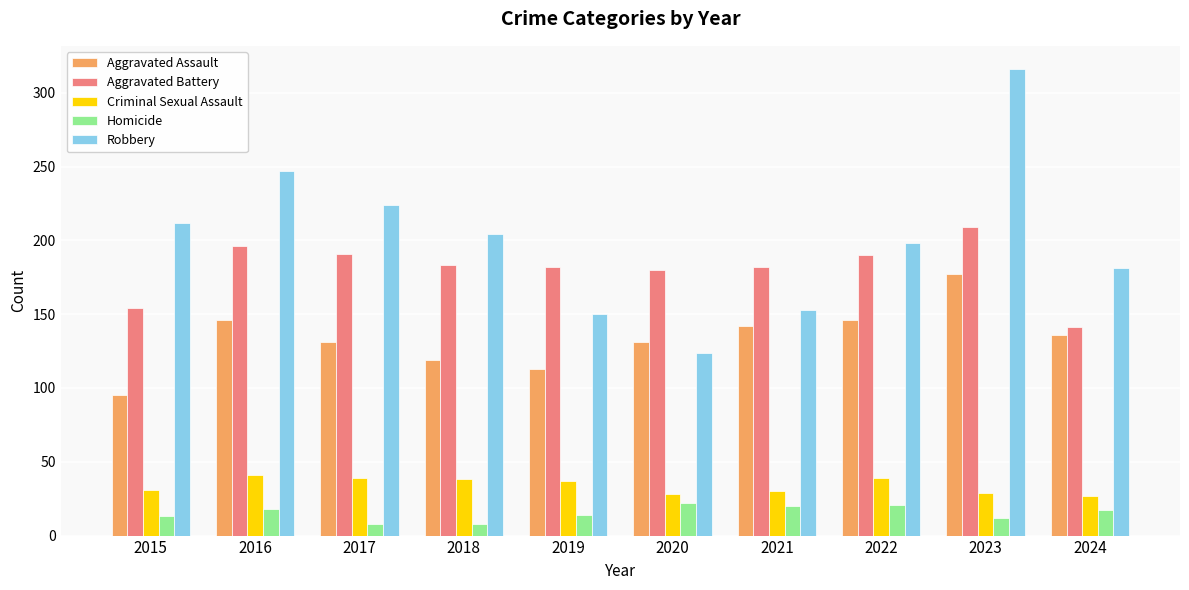

What is the minimum value for Criminal Sexual Assault?

27